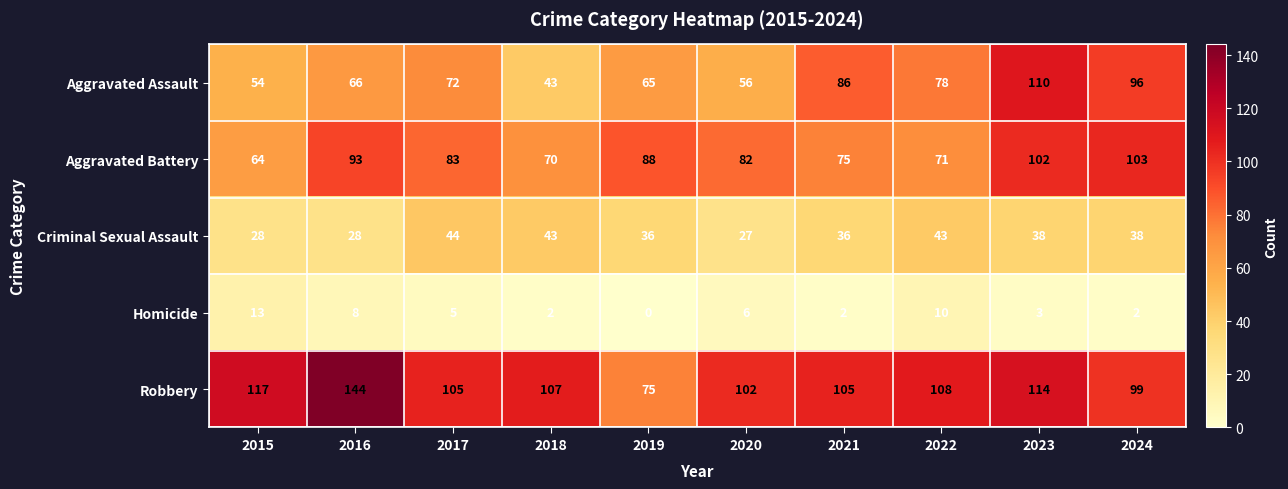

Rank the series at 2021 from highest to lowest value.

Robbery, Aggravated Assault, Aggravated Battery, Criminal Sexual Assault, Homicide